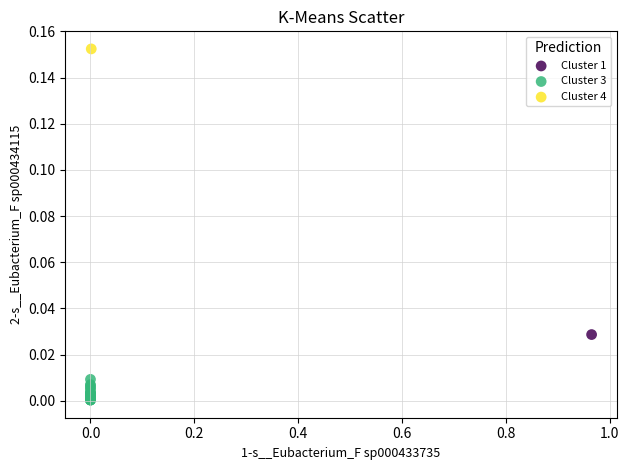

What are all the series names shown in the legend?

Cluster 1, Cluster 3, Cluster 4